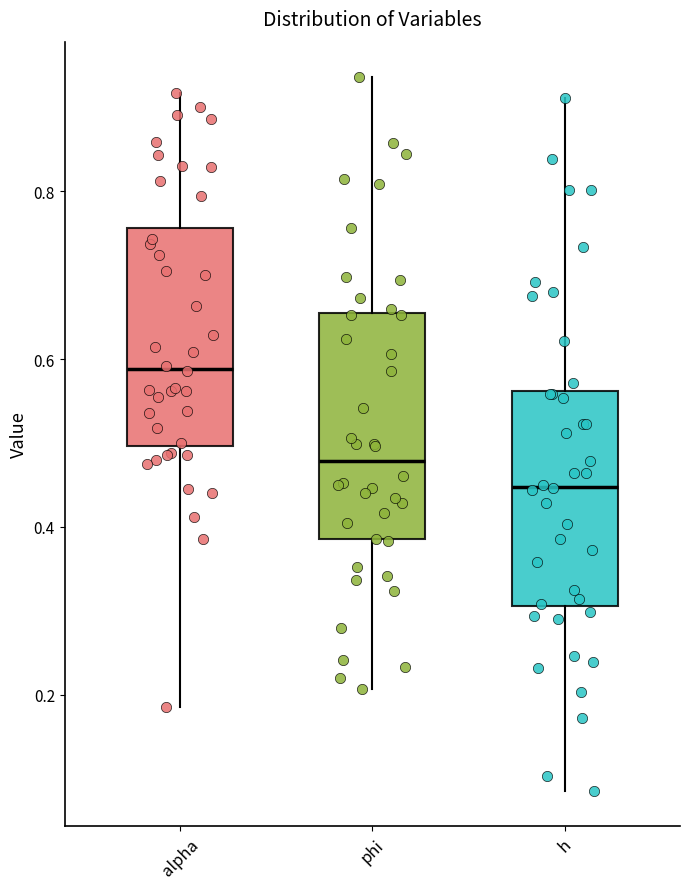

Reading left to right, read every box against the y-axis: the position of its median line, the range the box covers, and the ends of its whiskers. The values are not printed on the chart, so give them approximately, as read against the axis.

alpha: median 0.58, box 0.50 to 0.76, whiskers 0.18 to 0.92
phi: median 0.48, box 0.38 to 0.66, whiskers 0.20 to 0.94
h: median 0.44, box 0.30 to 0.56, whiskers 0.08 to 0.92